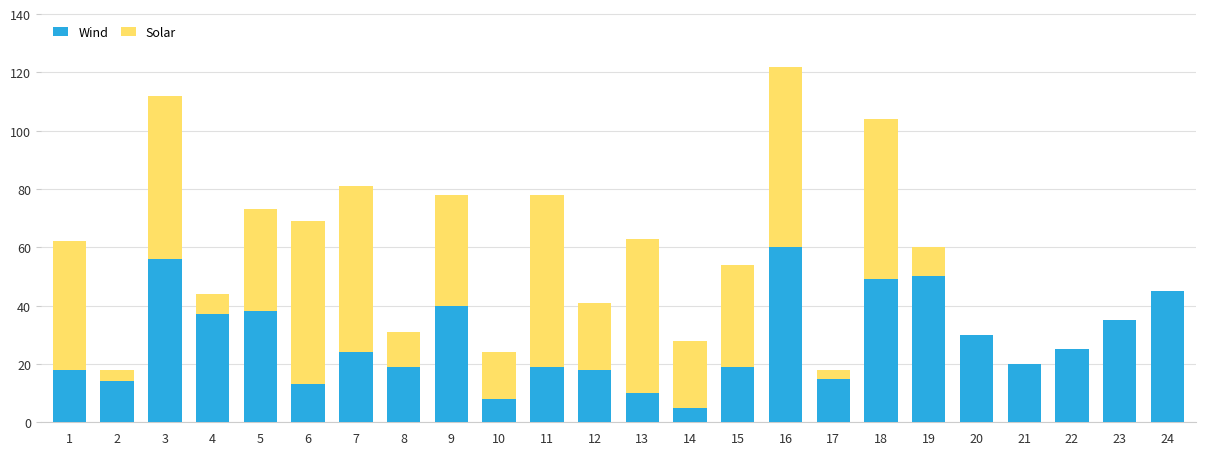

How many categories are shown in the chart?

24